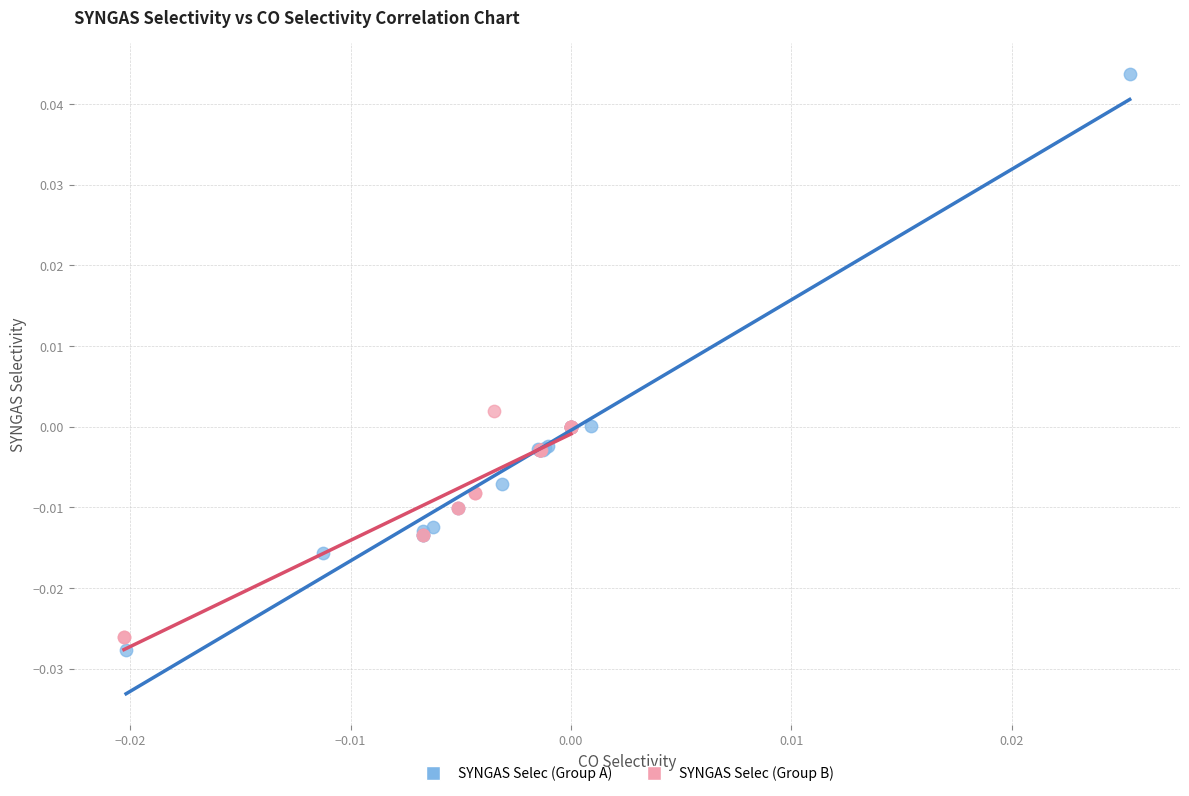

Which series has the widest spread of Y values?

SYNGAS Selec (Group A)